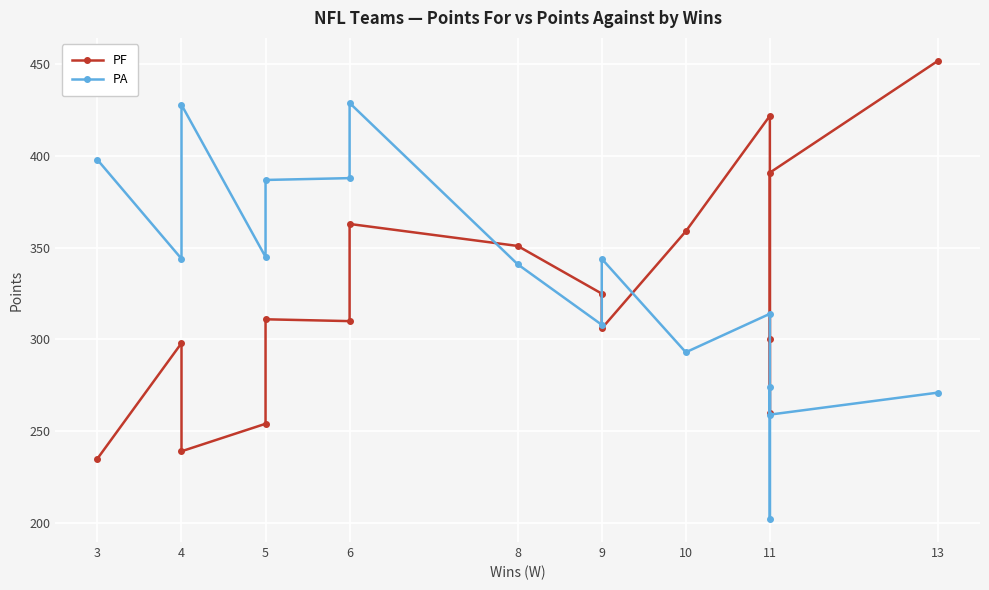

Reading left to right, extract all data points from this chart.

PF: 235	298	239	254	311	310	363	351	325	306	359	422	260	300	391	452
PA: 398	344	428	345	387	388	429	341	308	344	293	314	202	274	259	271